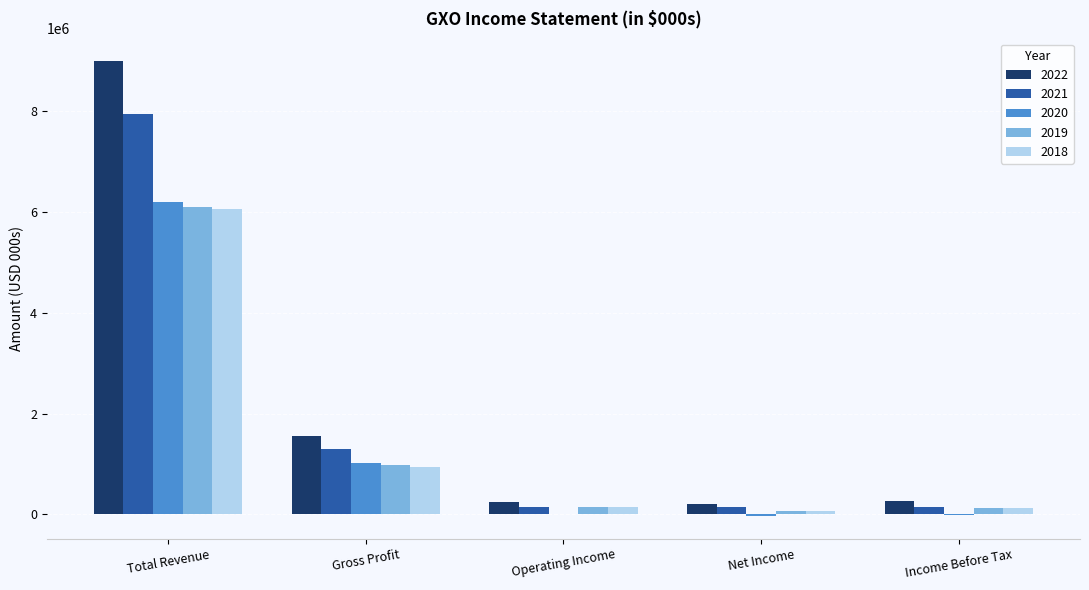

What are all the series names shown in the legend?

2022, 2021, 2020, 2019, 2018